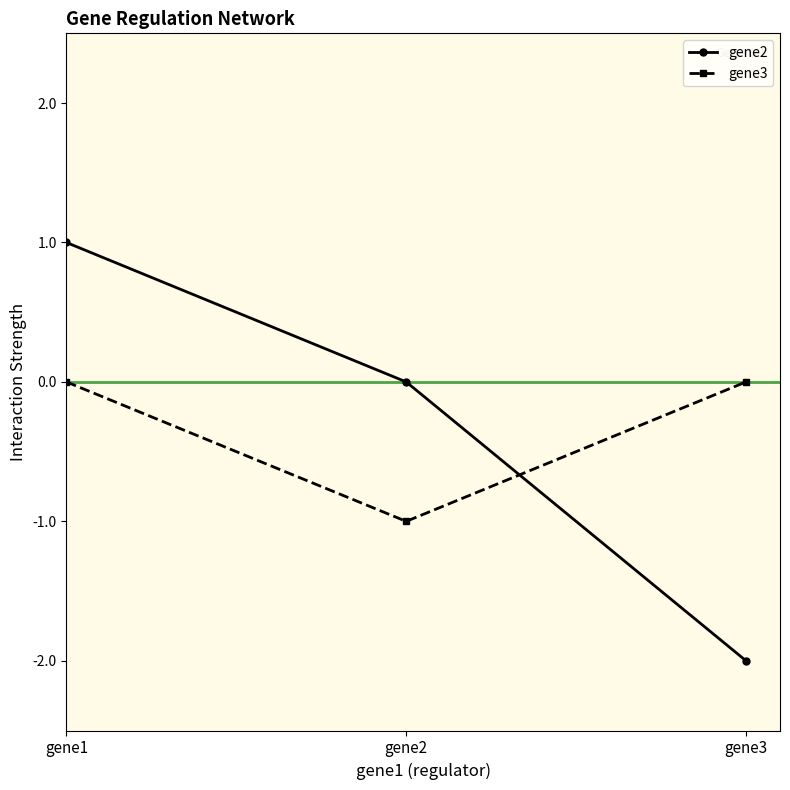

Is it true that gene3 equals 0.7 at gene1?

False